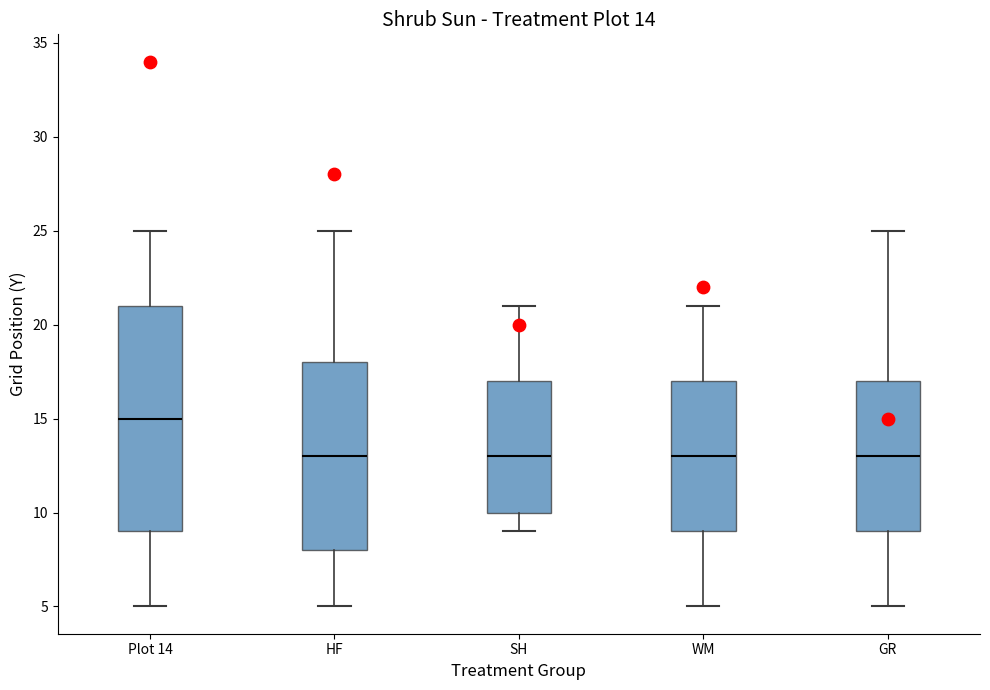

Comparing the boxes themselves (not the whiskers), which one is the tallest?

Plot 14